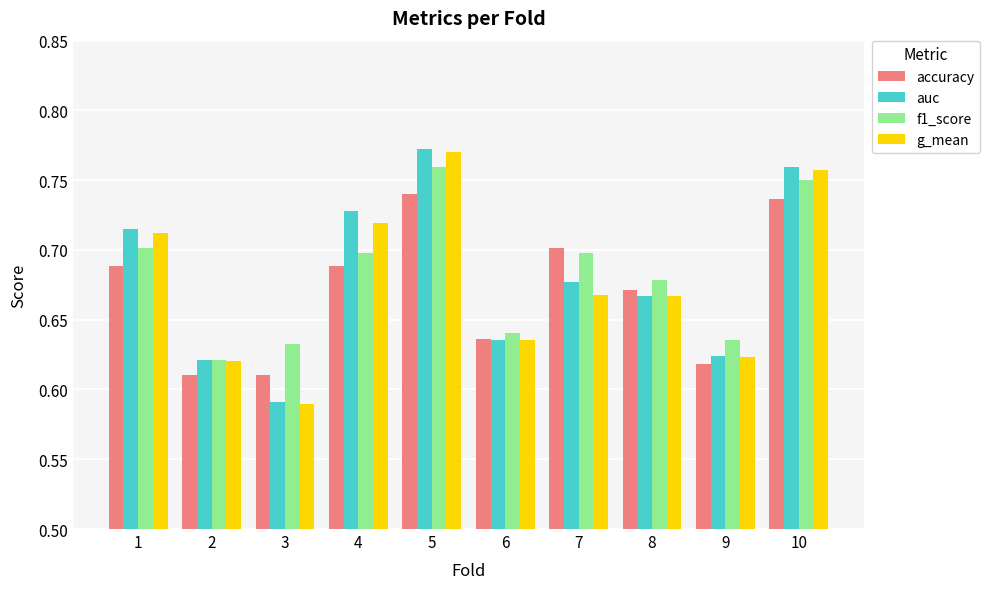

What is the difference between the f1_score values at 10 and 2?

0.1